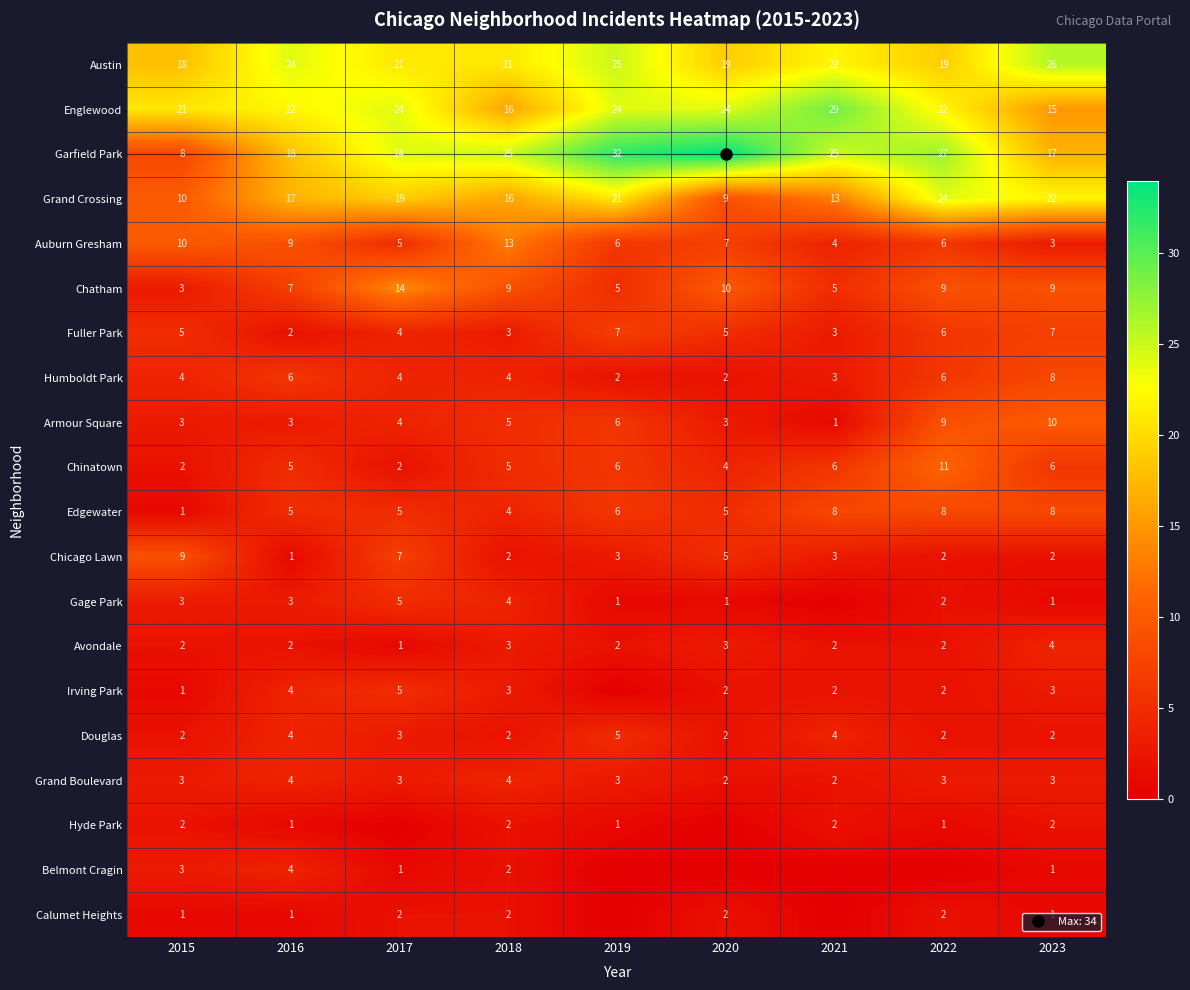

Is the value of Garfield Park at 2015 greater than the value of Gage Park at 2019?

Yes